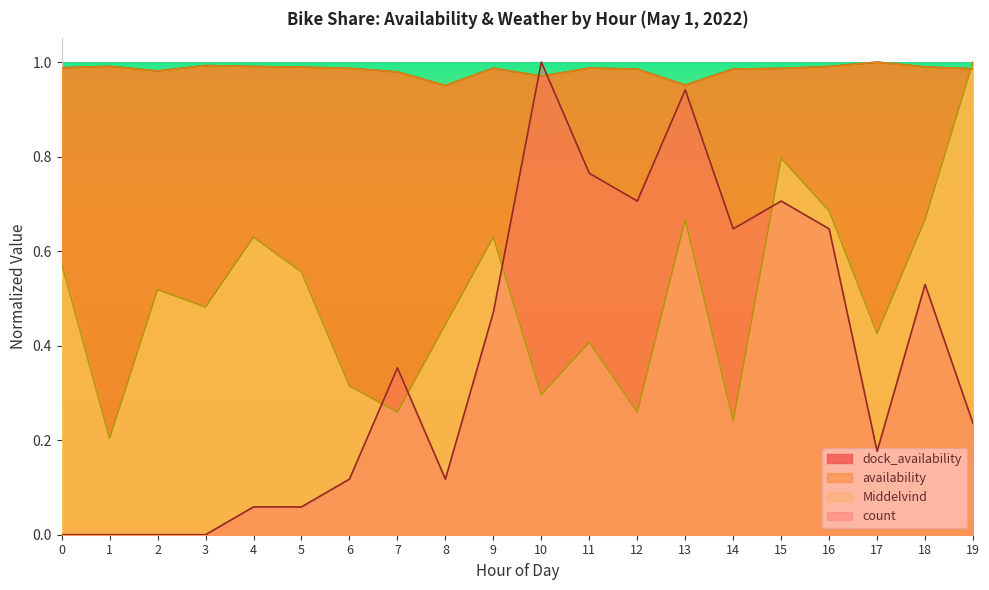

What is the value of the Middelvind point at the 12th from the left?

0.4